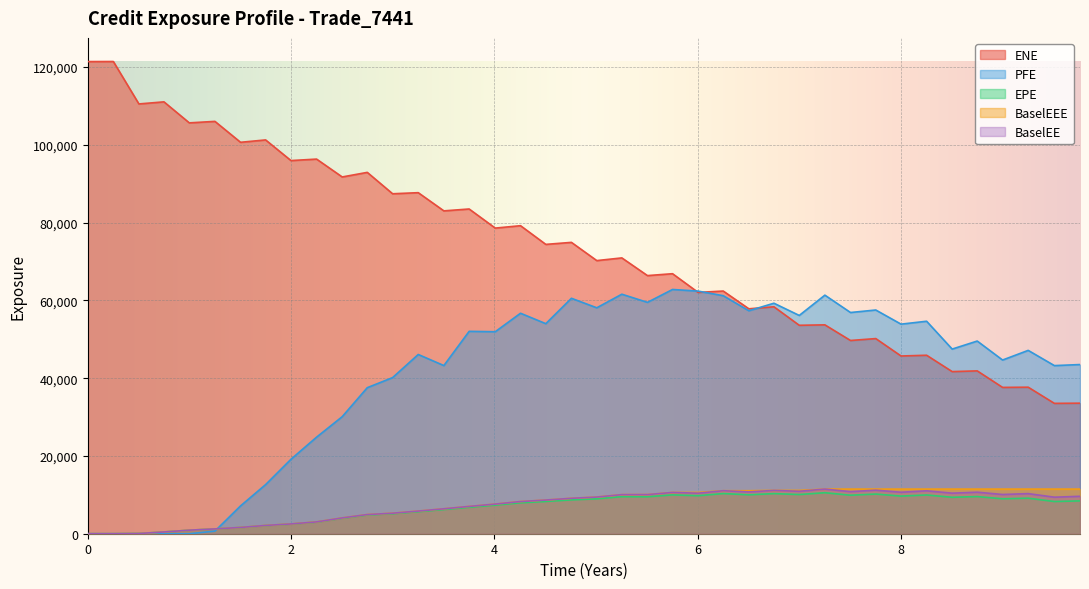

What is the highest value of the BaselEEE series?

11476.1